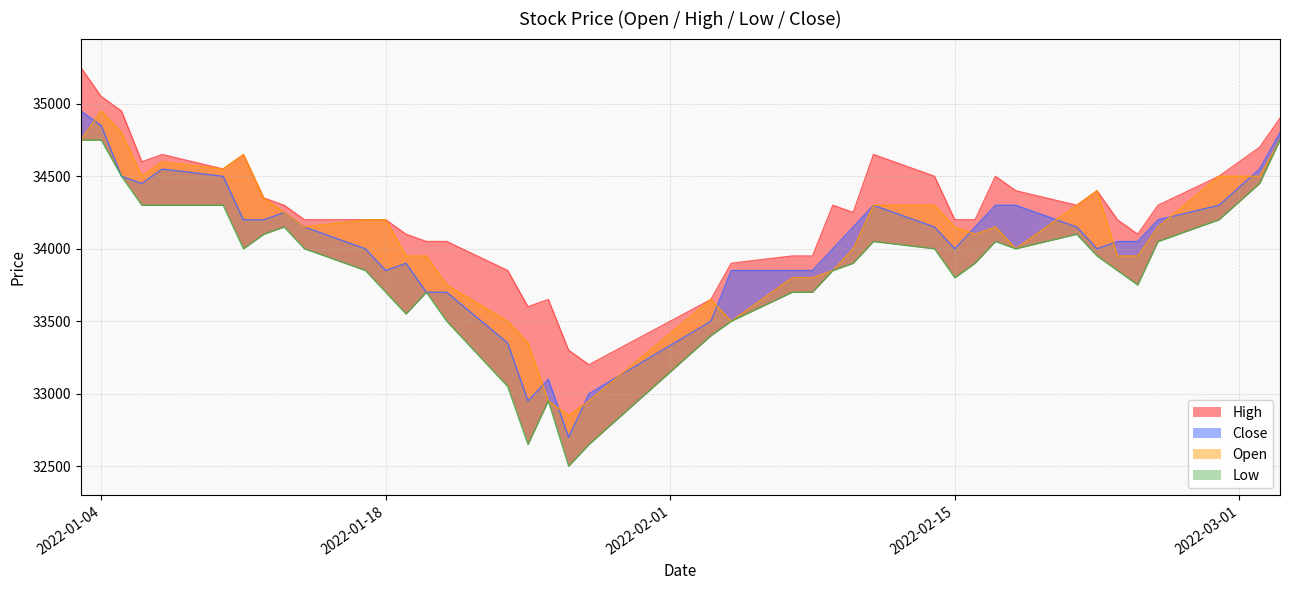

List the series in order of their peak value, lowest first.

Low, Close, Open, High